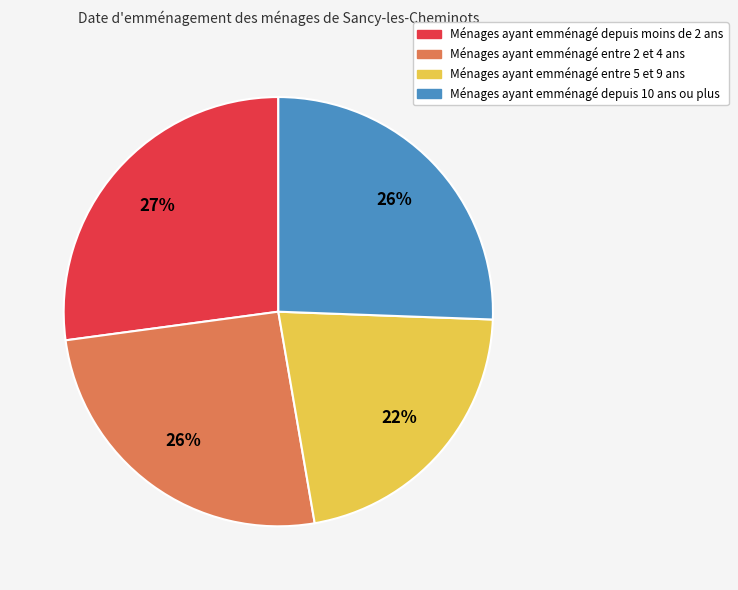

To the nearest percent, what is the average slice percentage?

25%